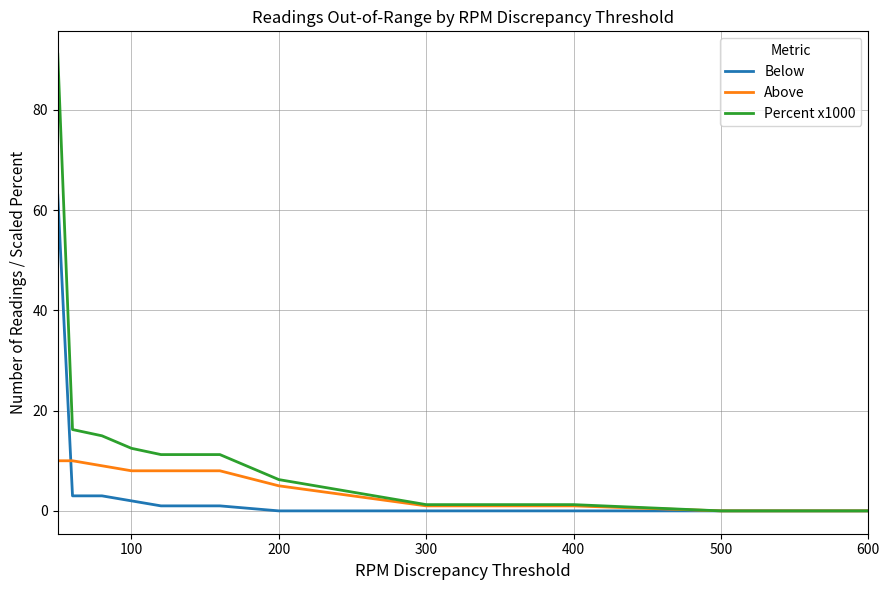

Which series has the widest spread of values?

Percent x1000